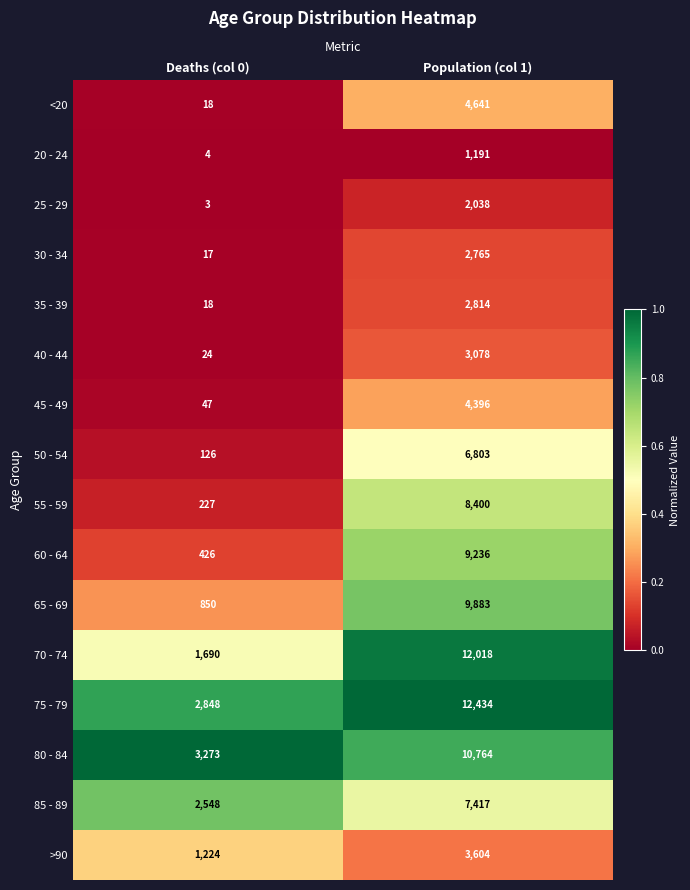

At which category is the sum across all series the highest?

Population (col 1)